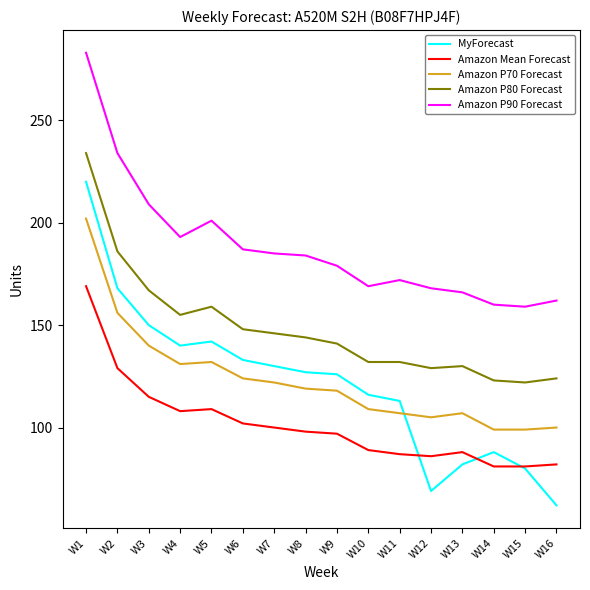

True or false: Amazon P80 Forecast and Amazon Mean Forecast intersect in this chart.

False